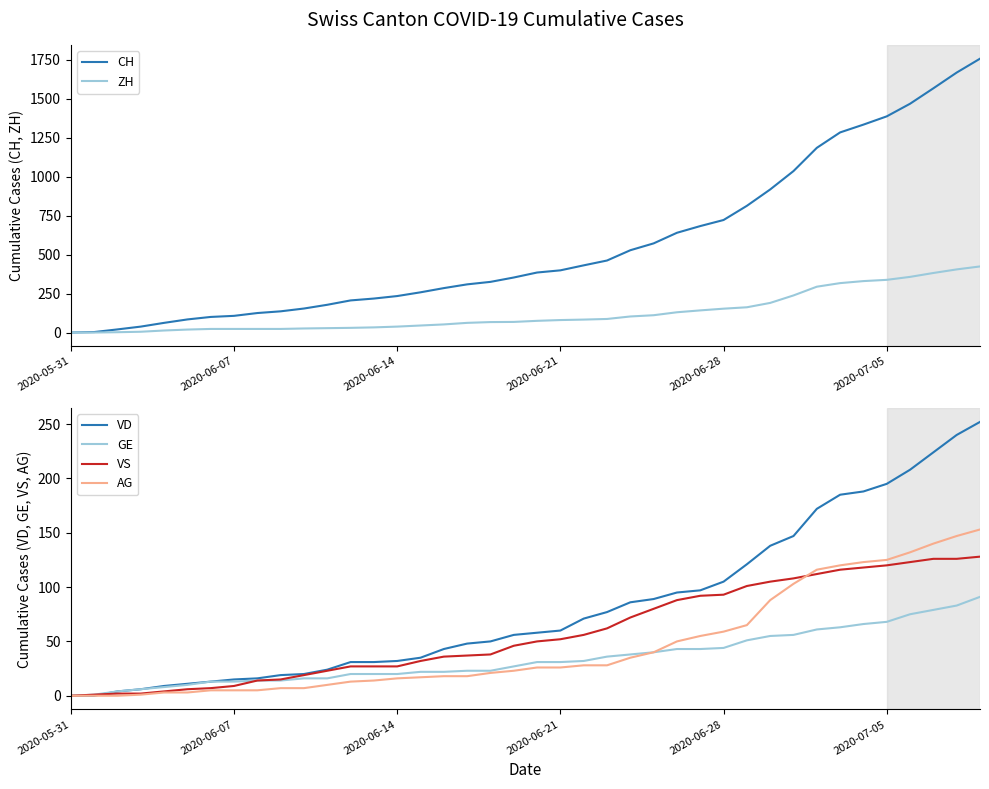

Reading left to right, what are all the values shown in this chart?

CH: 0	3	20	38	62	84	100	107	125	136	154	178	206	218	234	258	285	309	325	353	385	399	431	462	528	572	640	683	722	813	918	1036	1185	1284	1334	1387	1468	1567	1668	1757
ZH: 0	0	2	5	13	19	23	23	23	23	26	28	30	33	38	45	52	62	67	68	75	80	83	87	103	111	130	142	153	162	190	238	294	317	330	338	357	382	405	424
VD: 0	0	4	6	9	11	13	15	16	19	20	24	31	31	32	35	43	48	50	56	58	60	71	77	86	89	95	97	105	121	138	147	172	185	188	195	208	224	240	252
GE: 0	1	4	6	8	10	13	13	14	14	16	16	20	20	20	22	22	23	23	27	31	31	32	36	38	40	43	43	44	51	55	56	61	63	66	68	75	79	83	91
VS: 0	1	2	2	4	6	7	9	14	15	19	23	27	27	27	32	36	37	38	46	50	52	56	62	72	80	88	92	93	101	105	108	112	116	118	120	123	126	126	128
AG: 0	0	0	1	3	3	5	5	5	7	7	10	13	14	16	17	18	18	21	23	26	26	28	28	35	40	50	55	59	65	88	103	116	120	123	125	132	140	147	153